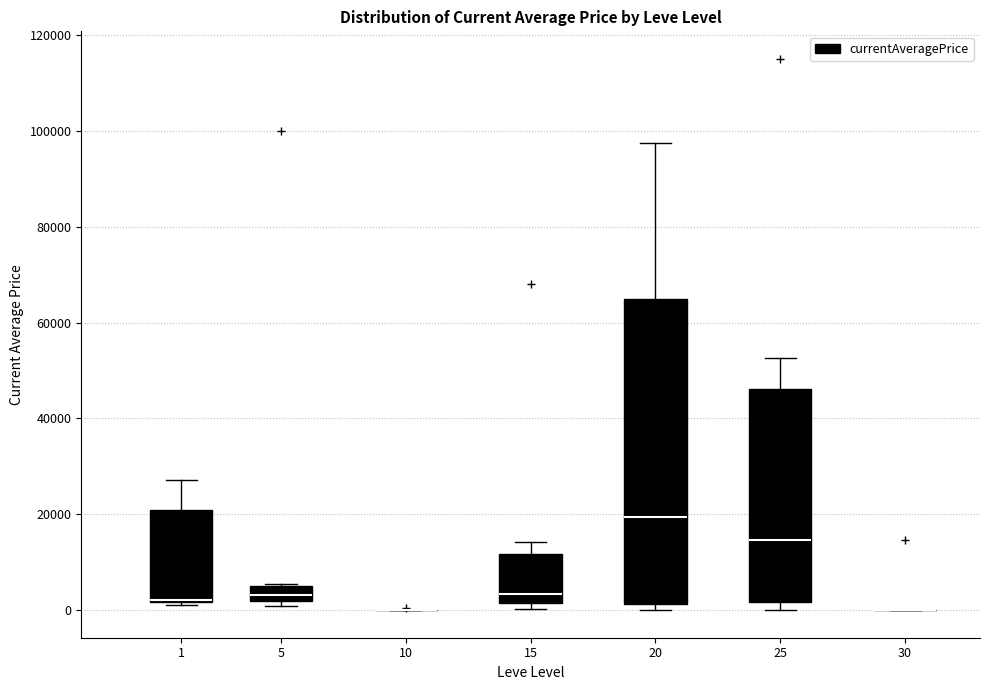

Reading left to right, read every box against the y-axis: the position of its median line, the range the box covers, and the ends of its whiskers. The values are not printed on the chart, so give them approximately, as read against the axis.

1: median 2000 (drawn on the box's lower edge), box 2000 to 20000, whiskers 2000 to 28000
5: median 4000, box 2000 to 6000, whiskers 0 to 6000
10: box collapsed to a line at 0, whiskers 0 to 0
15: median 4000, box 2000 to 12000, whiskers 0 to 14000
20: median 20000, box 2000 to 64000, whiskers 0 to 98000
25: median 14000, box 2000 to 46000, whiskers 0 to 52000
30: box collapsed to a line at 0, whiskers 0 to 0